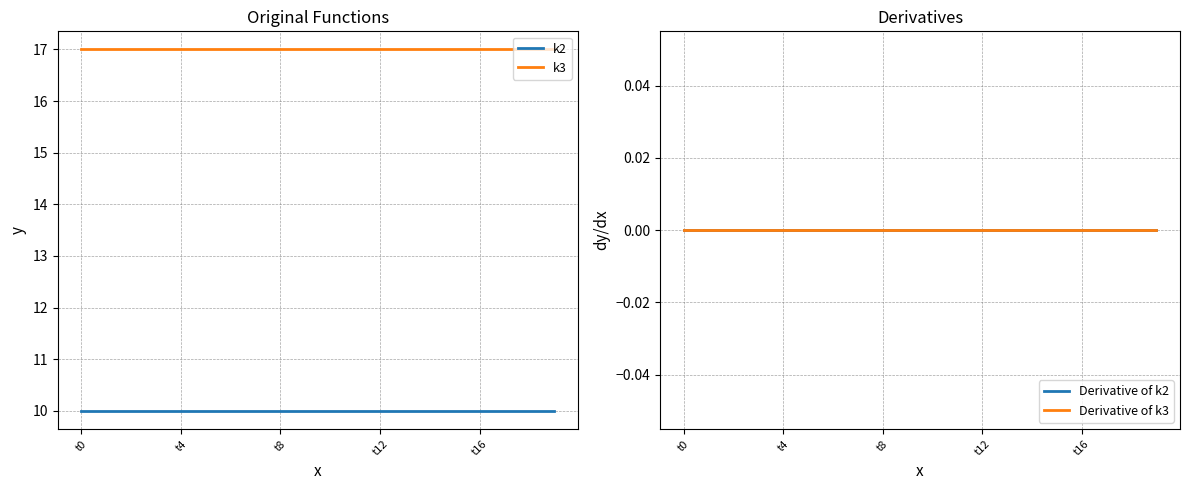

Between 5 and 10, which series saw the biggest shift?

k2